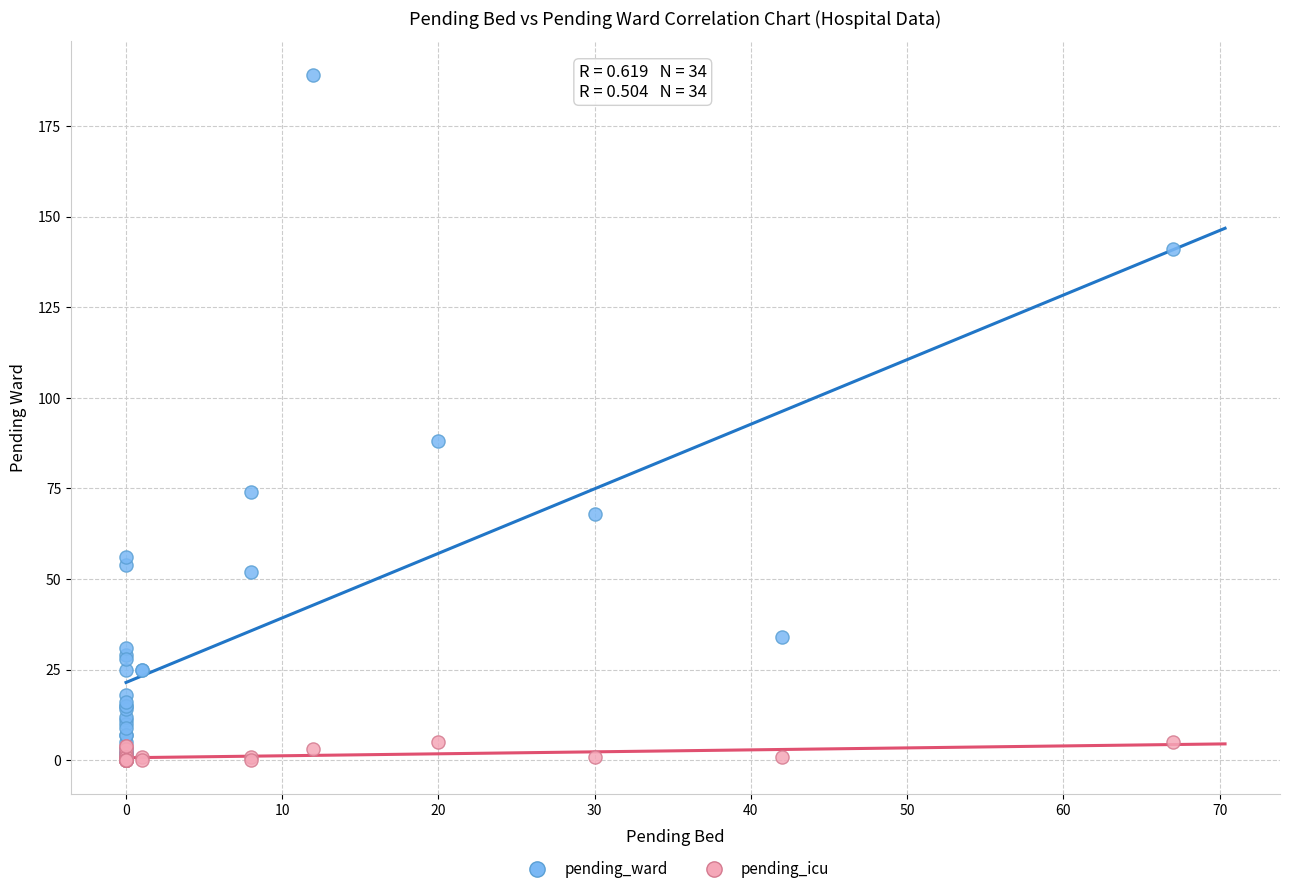

In the pending_ward series, what Y value is closest to 94?

88